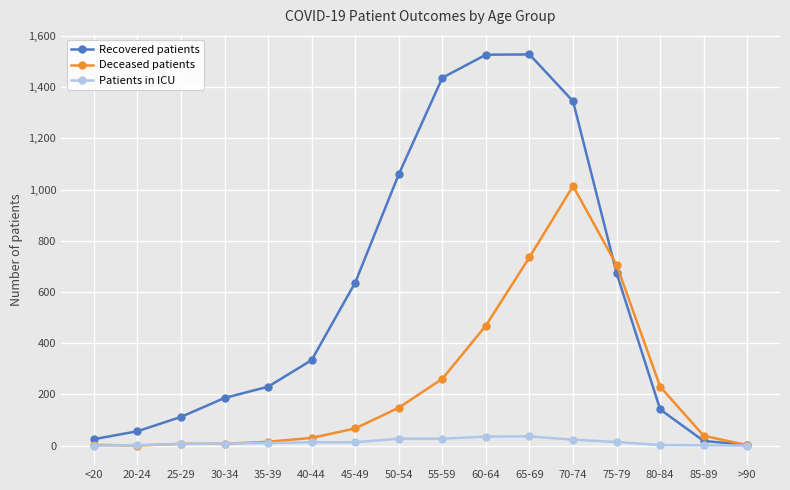

What is the value of the Deceased patients point at the 7th from the left?

67